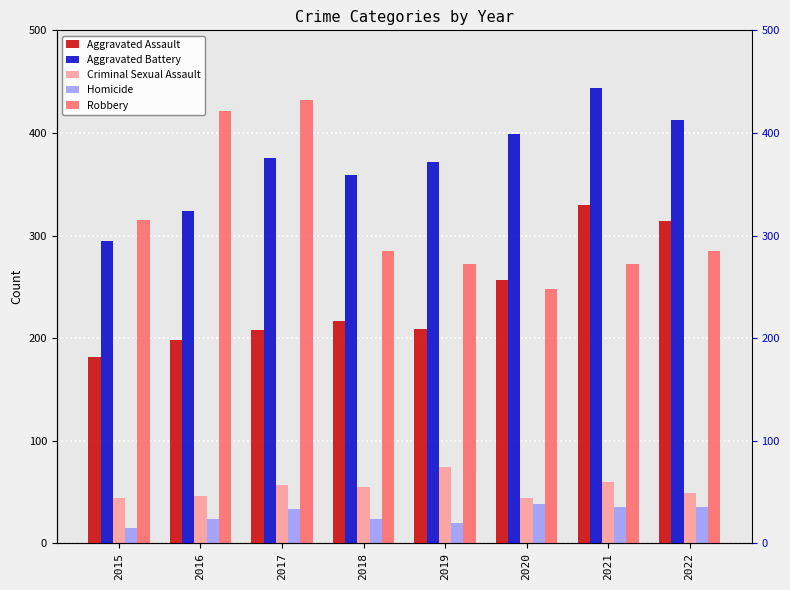

Are the bars horizontal?

No